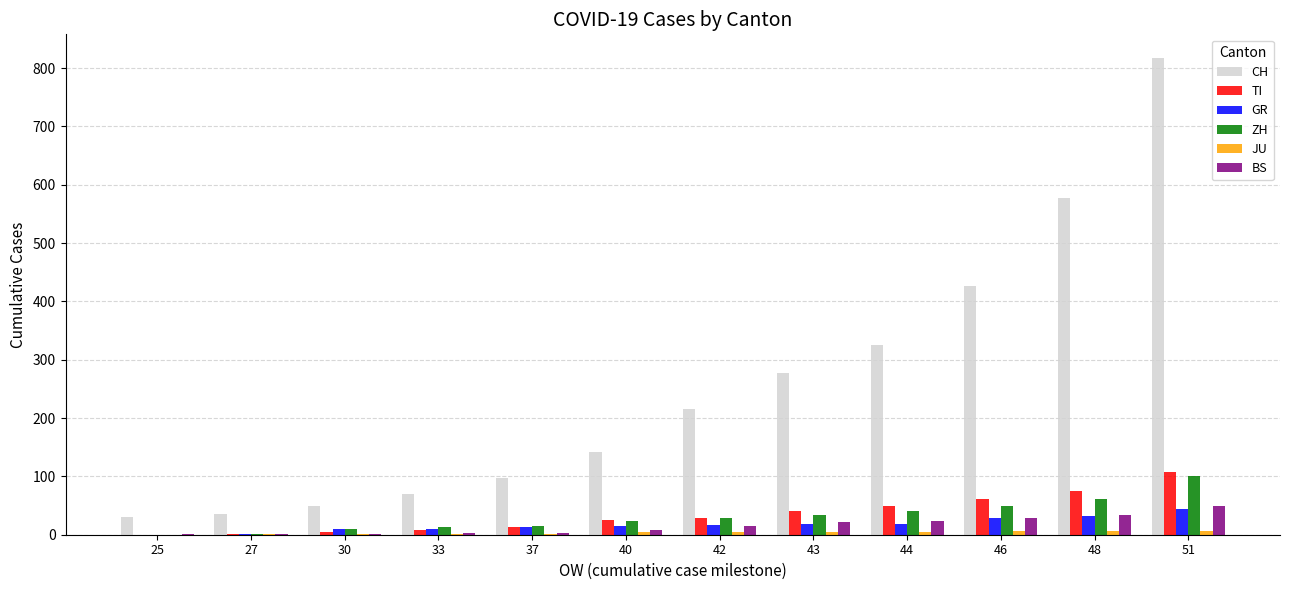

Between 44 and 48, which series saw the biggest shift?

CH